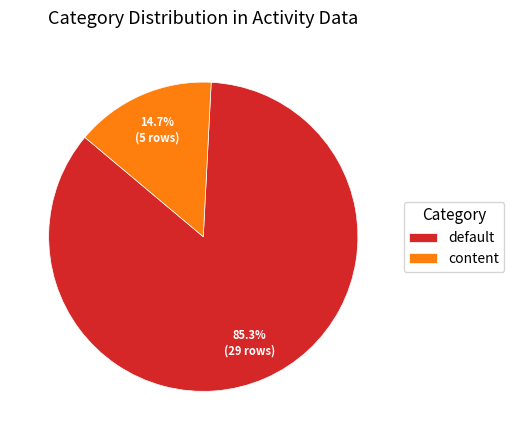

Is there any slice that represents more than half of the pie?

Yes